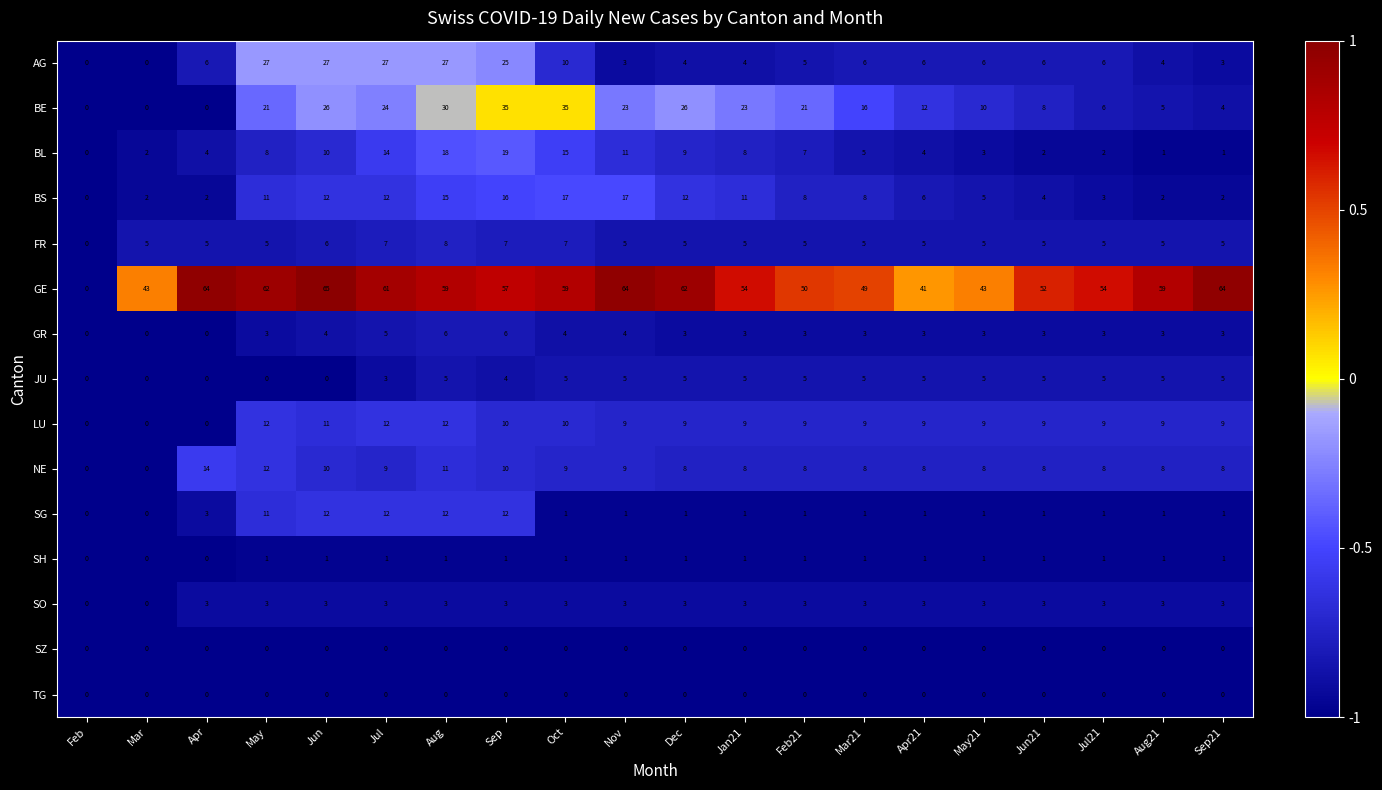

What is the total value across all series at Jan21?

135